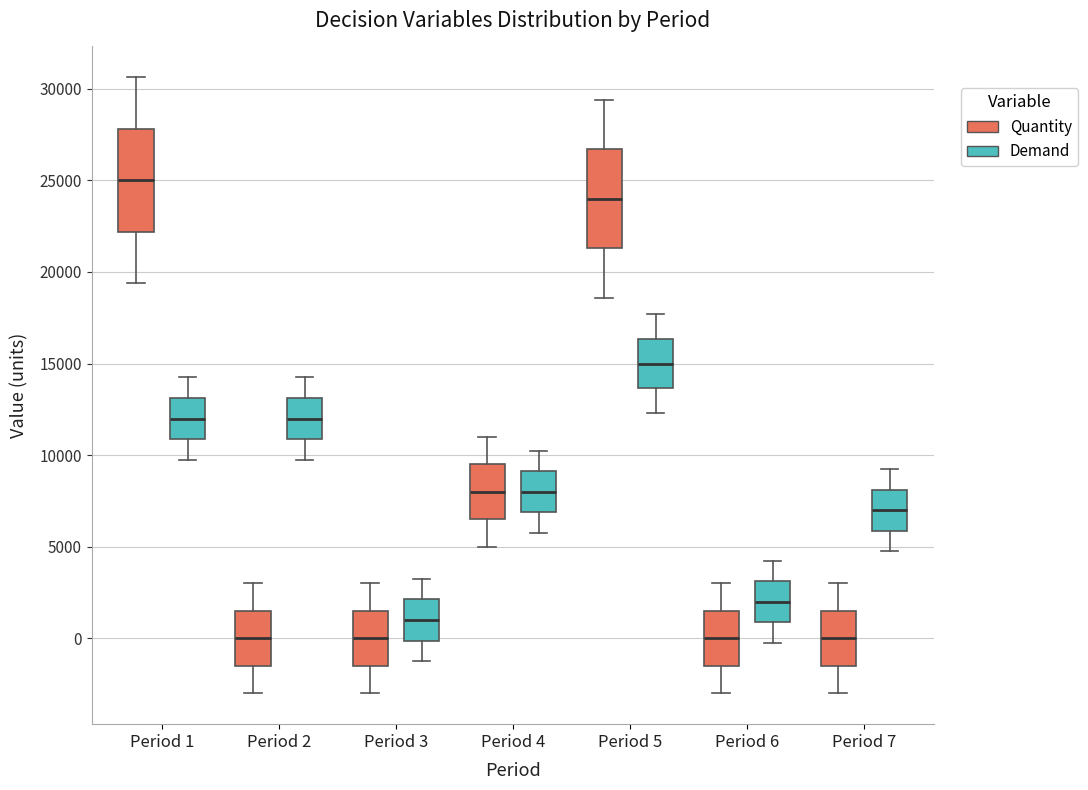

Reading left to right, transcribe this box plot: for each box, give where its median line is, the range the box spans, and where its two whiskers end, as read against the y-axis. The values are not printed on the chart, so give them approximately, as read against the axis.

Period 1 (Quantity): median 25000, box 22000 to 28000, whiskers 19500 to 30500
Period 1 (Demand): median 12000, box 11000 to 13000, whiskers 10000 to 14500
Period 2 (Quantity): median 0, box -1500 to 1500, whiskers -3000 to 3000
Period 2 (Demand): median 12000, box 11000 to 13000, whiskers 10000 to 14500
Period 3 (Quantity): median 0, box -1500 to 1500, whiskers -3000 to 3000
Period 3 (Demand): median 1000, box 0 to 2000, whiskers -1000 to 3500
Period 4 (Quantity): median 8000, box 6500 to 9500, whiskers 5000 to 11000
Period 4 (Demand): median 8000, box 7000 to 9000, whiskers 6000 to 10500
Period 5 (Quantity): median 24000, box 21500 to 26500, whiskers 18500 to 29500
Period 5 (Demand): median 15000, box 13500 to 16500, whiskers 12500 to 17500
Period 6 (Quantity): median 0, box -1500 to 1500, whiskers -3000 to 3000
Period 6 (Demand): median 2000, box 1000 to 3000, whiskers 0 to 4500
Period 7 (Quantity): median 0, box -1500 to 1500, whiskers -3000 to 3000
Period 7 (Demand): median 7000, box 6000 to 8000, whiskers 5000 to 9500